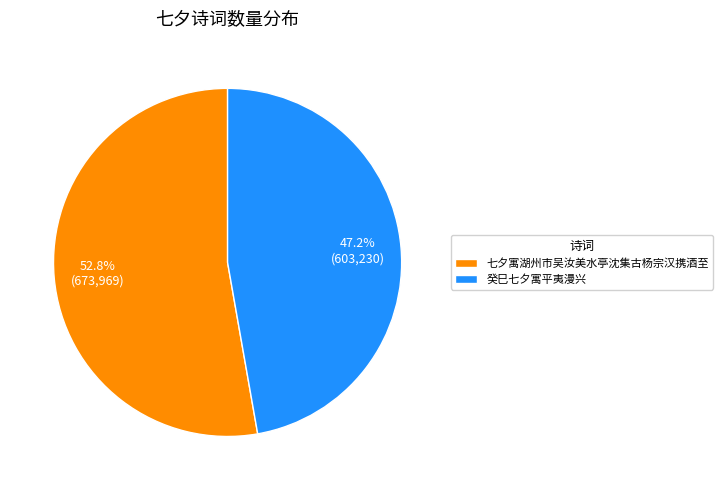

To the nearest percent, what is the combined percentage of 七夕寓湖州市吴汝美水亭沈集古杨宗汉携酒至 and 癸巳七夕寓平夷漫兴?

100%